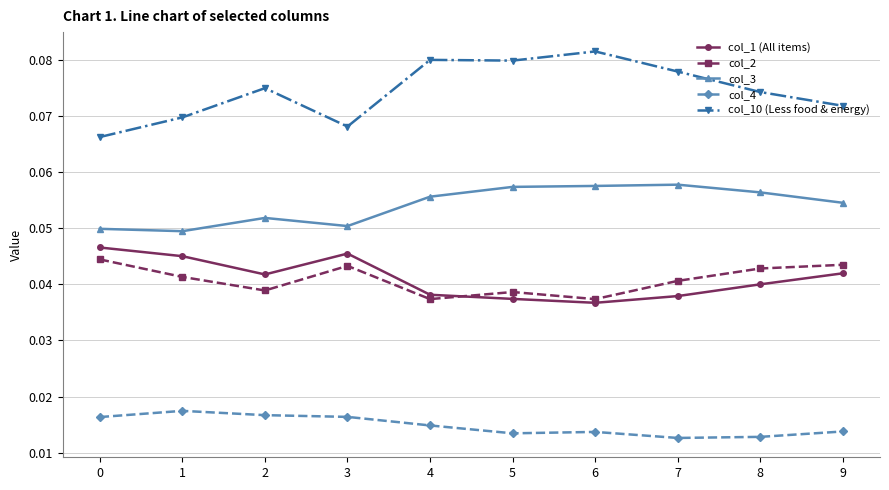

At which category does the chart reach its peak across all series?

6